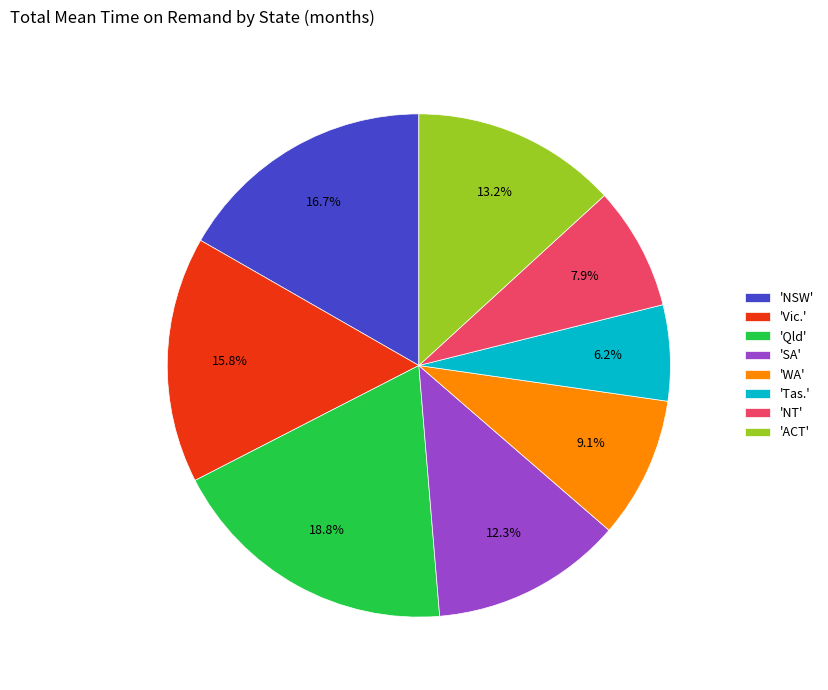

Count the number of slices in the pie.

8